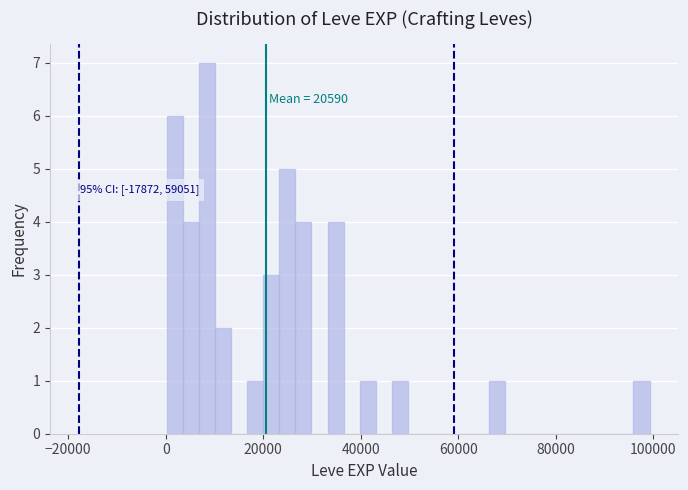

Around what value on the x-axis is the tallest bar? Give the approximate position of its centre, as read against the axis.

8000